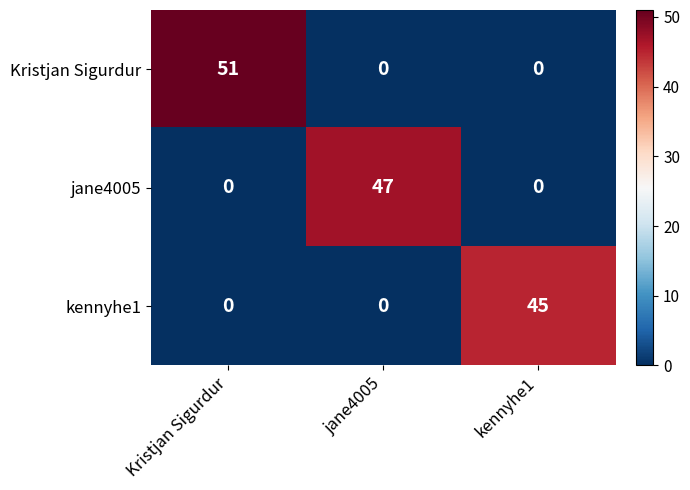

Rank the series by their average value, from lowest to highest.

kennyhe1, jane4005, Kristjan Sigurdur